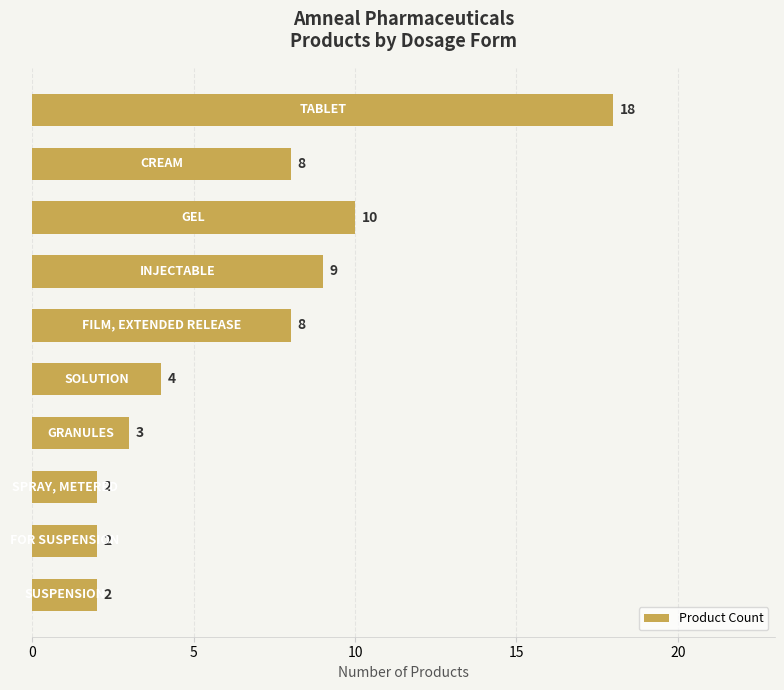

What is the difference between the second highest and second lowest values?

8